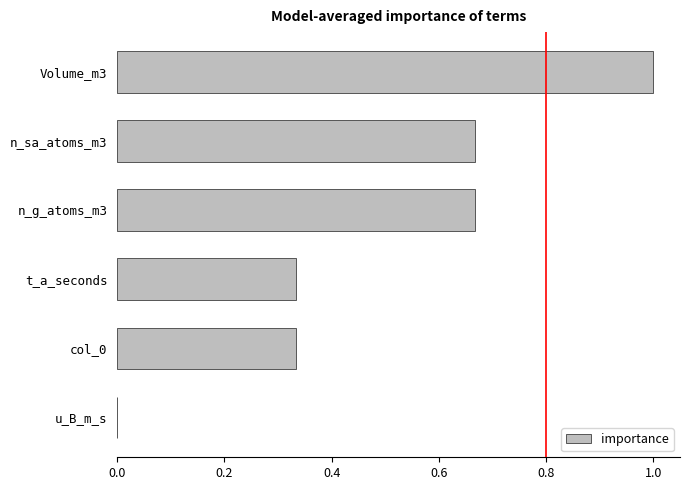

True or false: the data shows 0.9 at n_sa_atoms_m3.

False